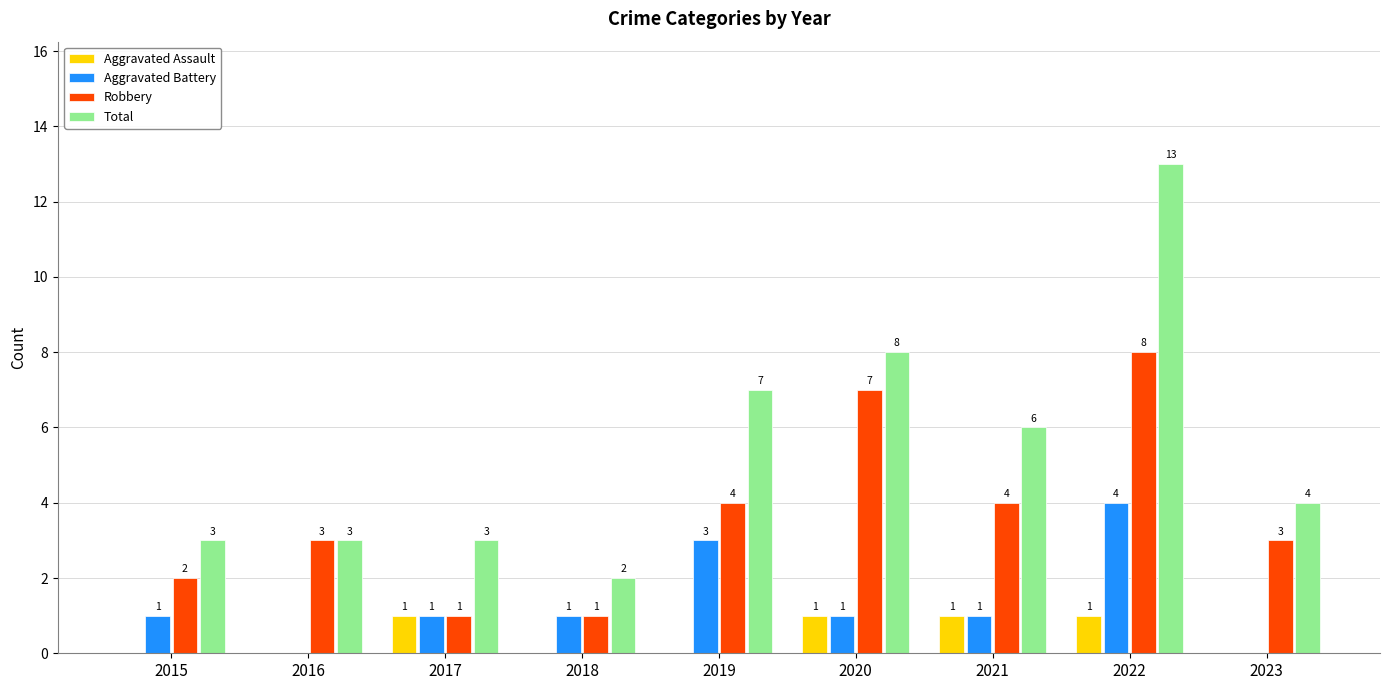

How many distinct data groups are displayed?

4